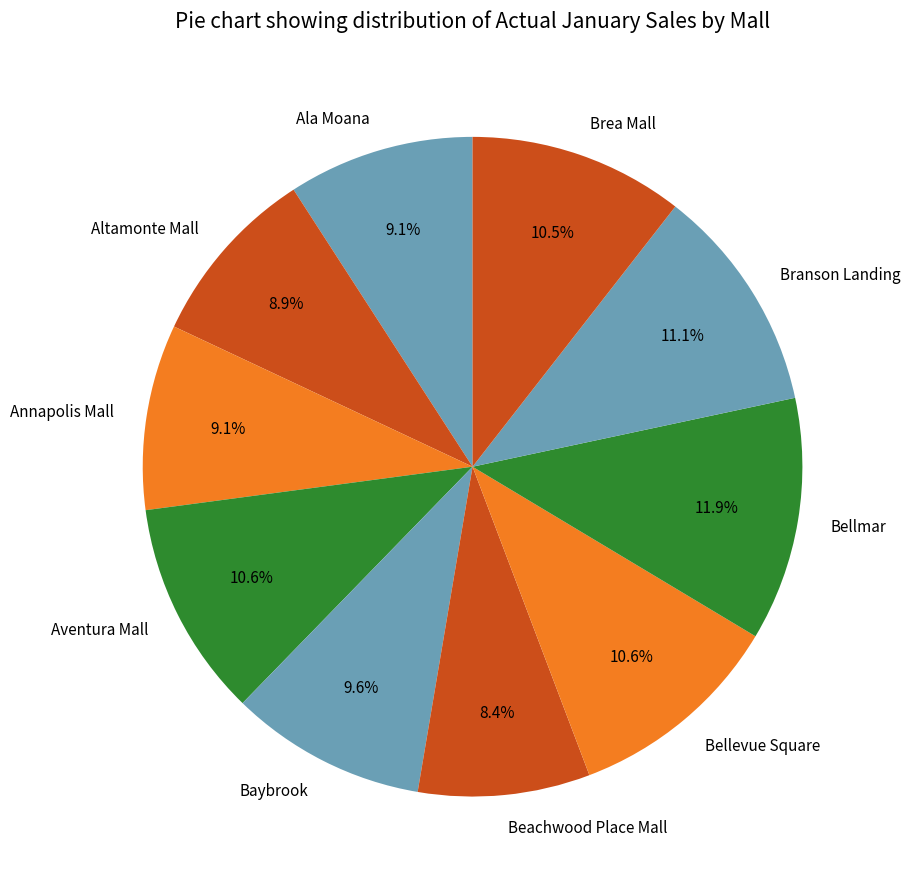

What is the largest slice in the pie chart?

Bellmar